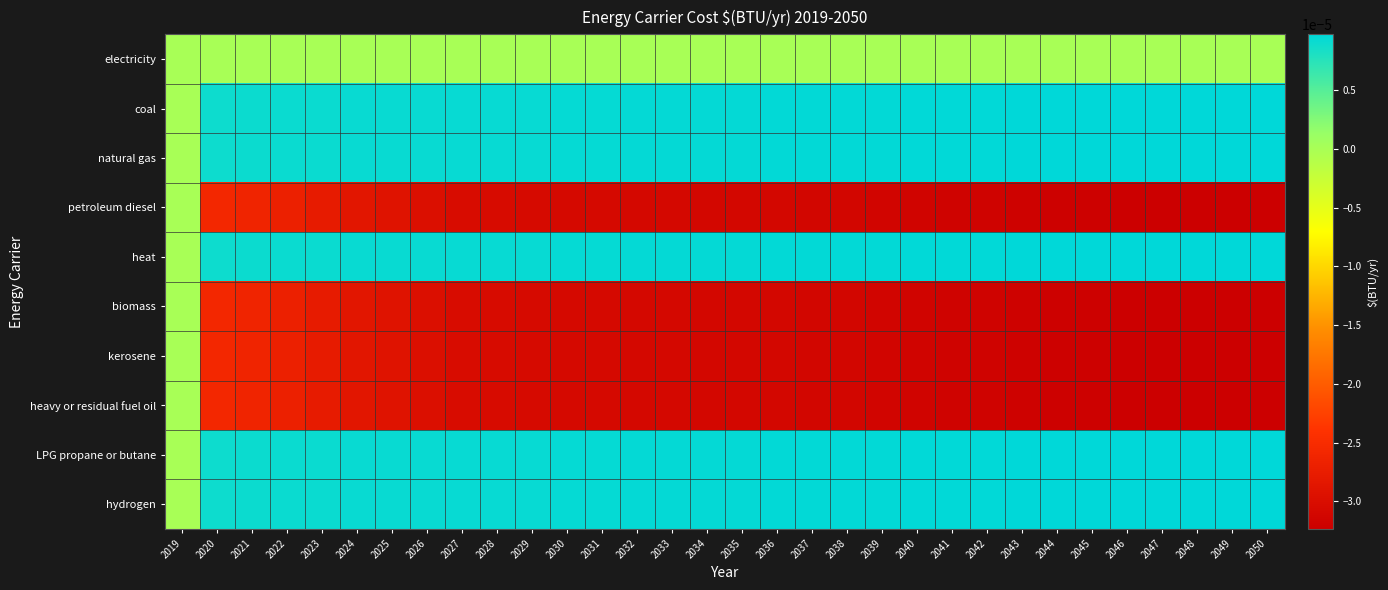

At which category does the chart reach its peak across all series?

2050